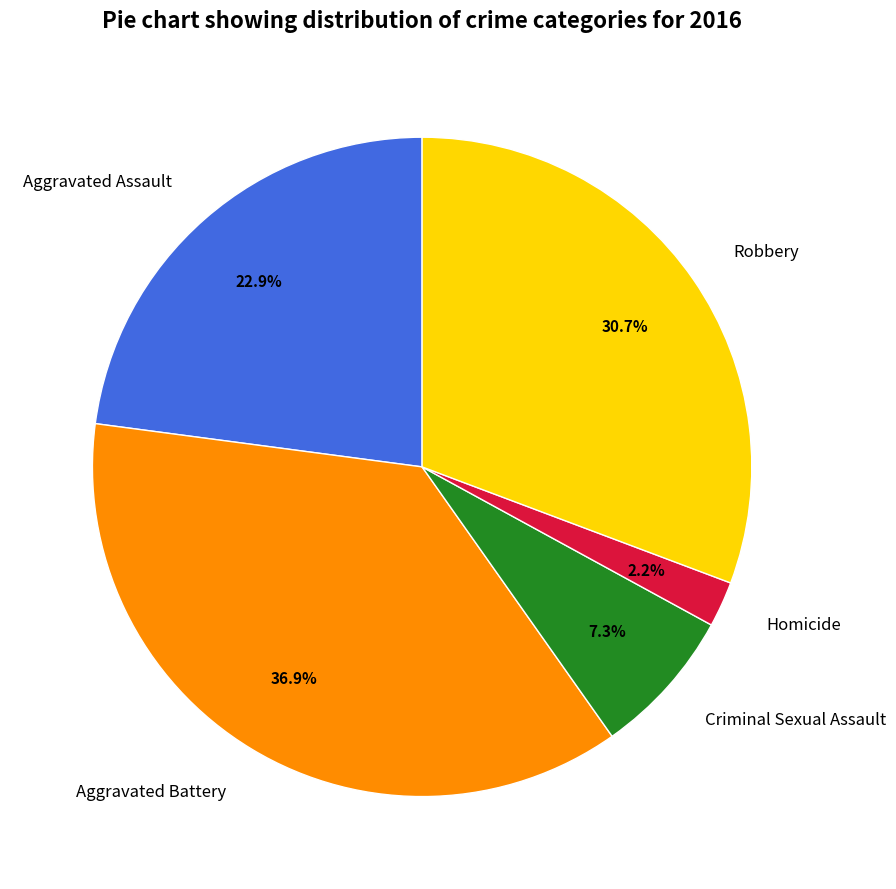

Count the number of slices in the pie.

5